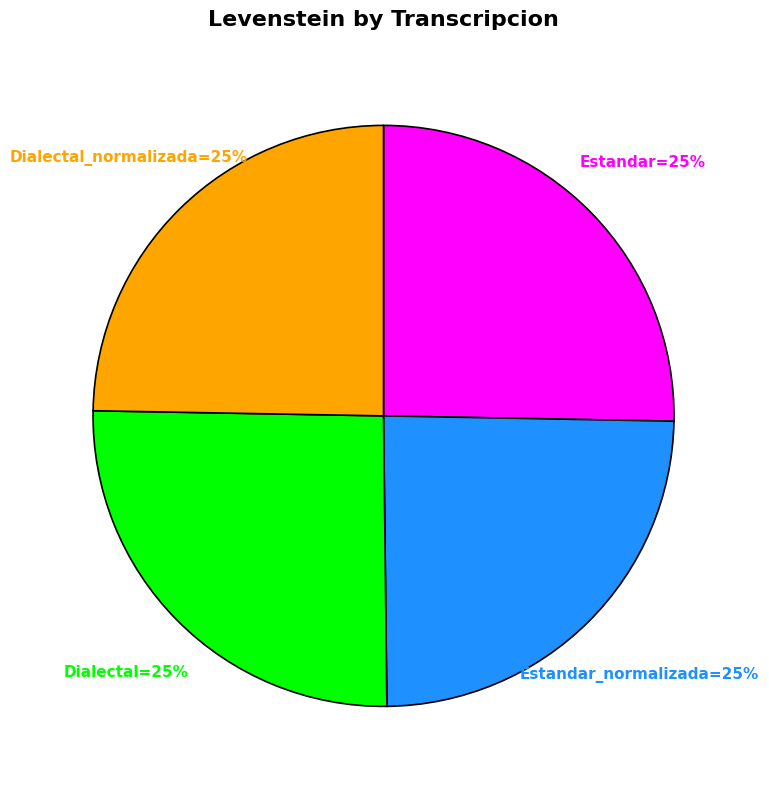

Is there any slice that represents more than half of the pie?

No